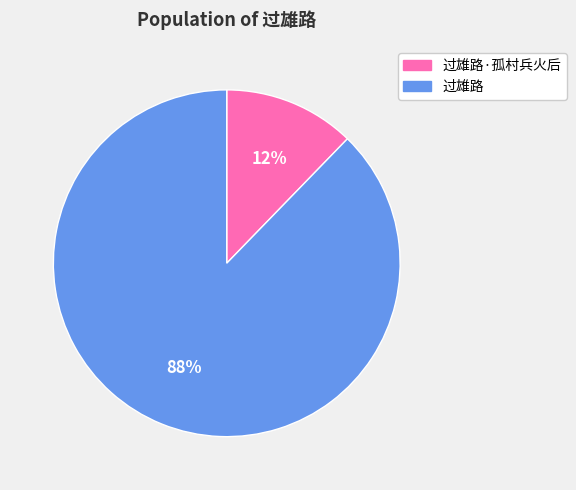

Rank the categories by value from lowest to highest.

过雄路·孤村兵火后, 过雄路